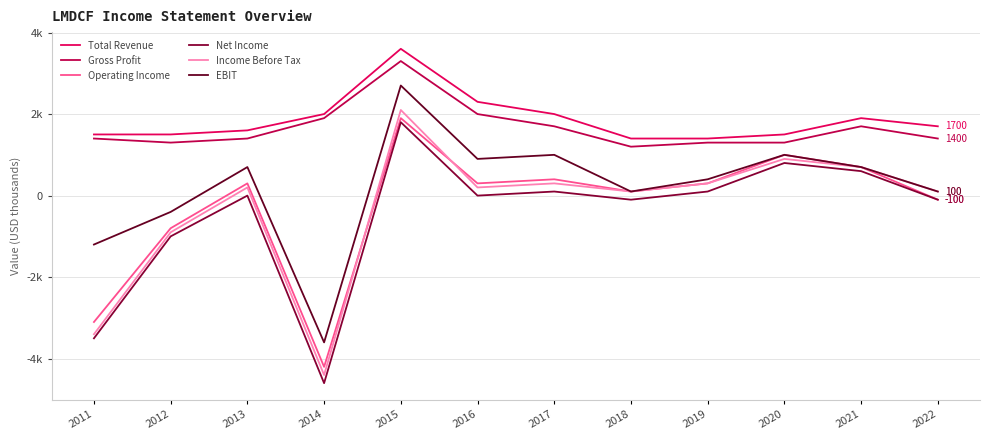

True or false: Operating Income and Total Revenue cross at least once.

False